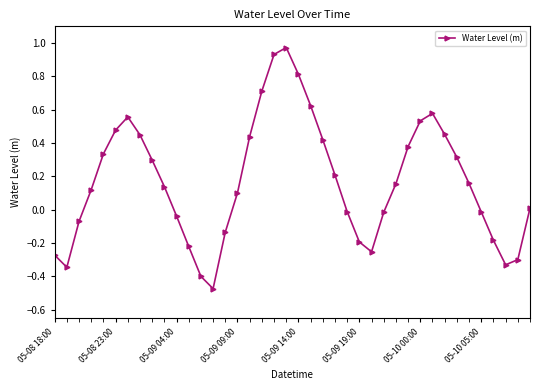

True or false: there are more than 1 points higher than both neighbors.

True